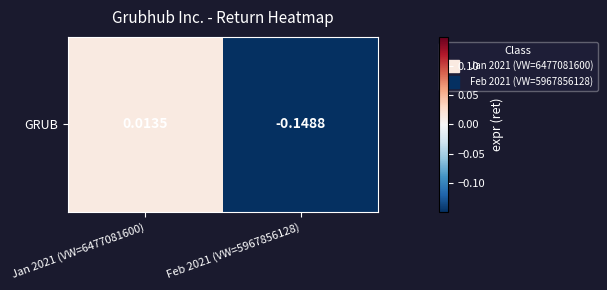

List the labels in order of value, largest first.

Jan 2021 (VW=6477081600), Feb 2021 (VW=5967856128)